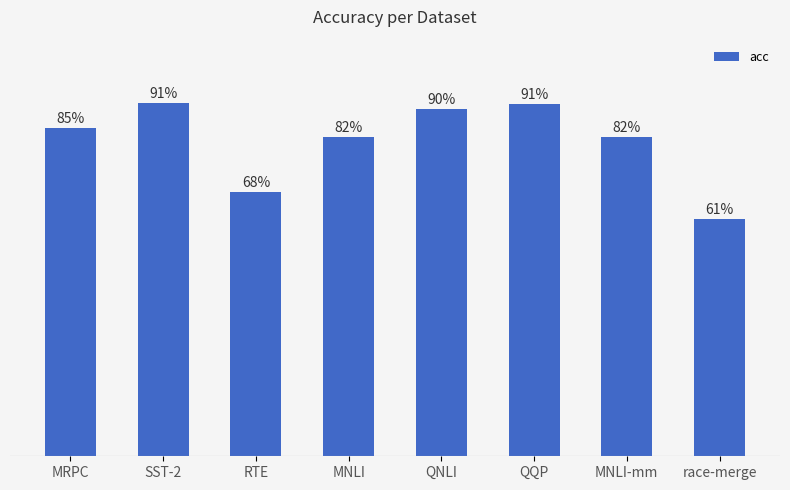

What is the label of the 5th bar from the left?

QNLI